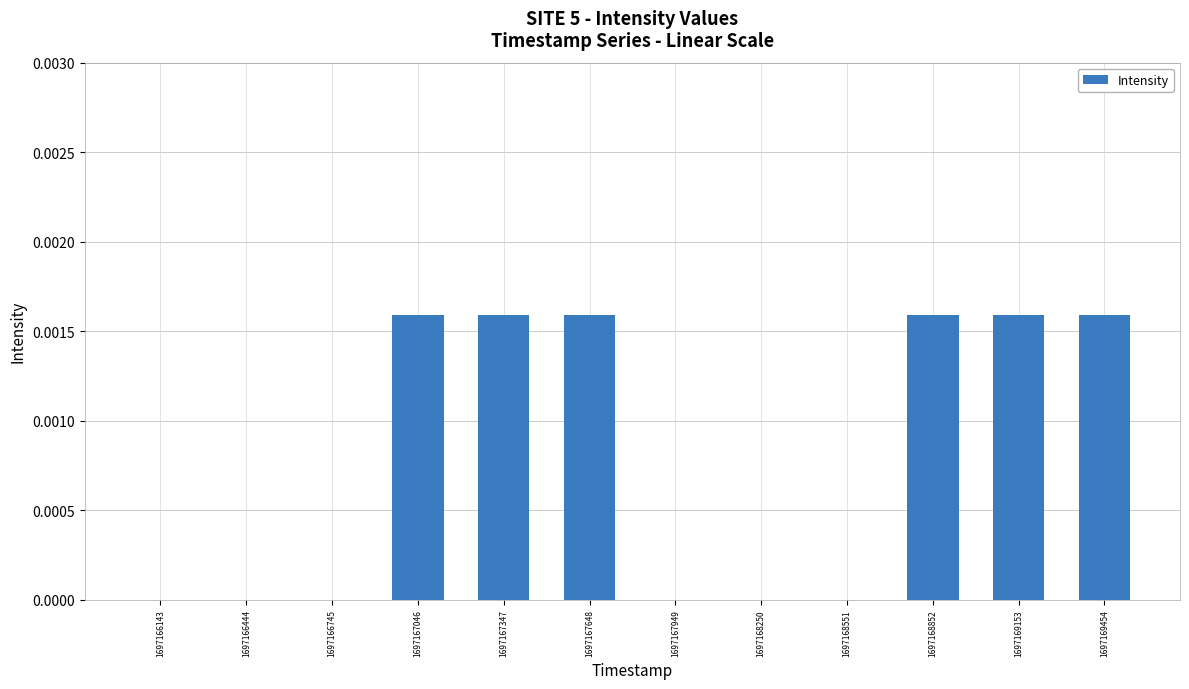

The chart shows a value of 0.0 at 1697168551. True or false?

True